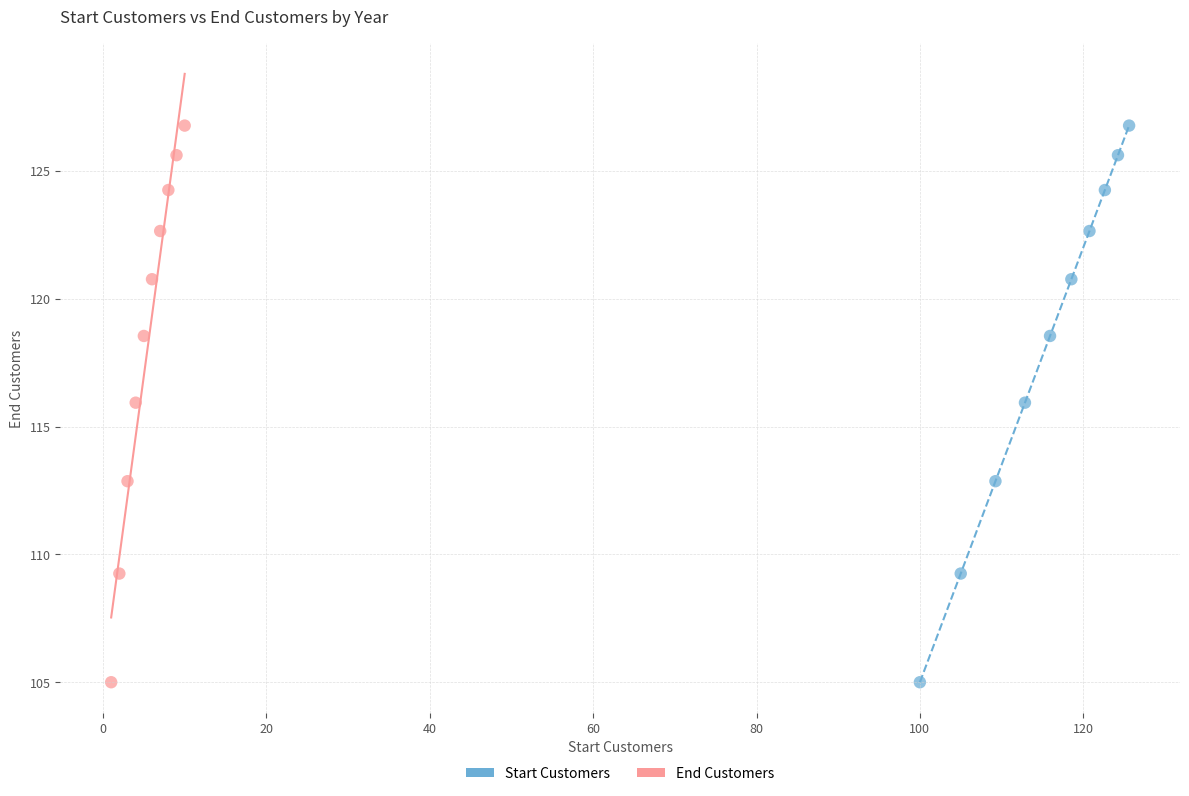

What are all the series names shown in the legend?

Start Customers, End Customers